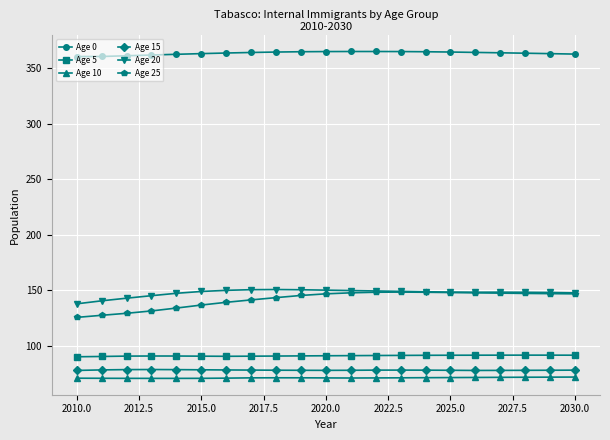

True or false: Age 10 and Age 5 intersect in this chart.

False